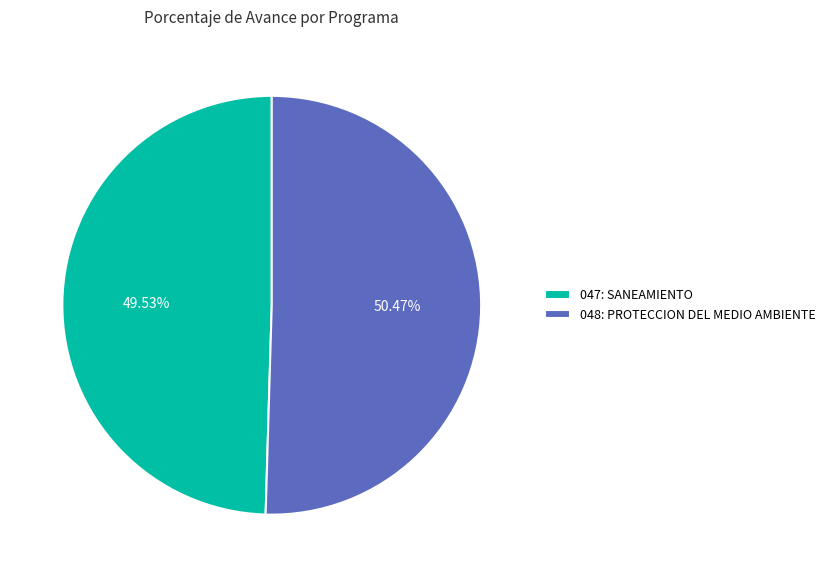

How much of the chart is everything except 048: PROTECCION DEL MEDIO AMBIENTE?

49.5%